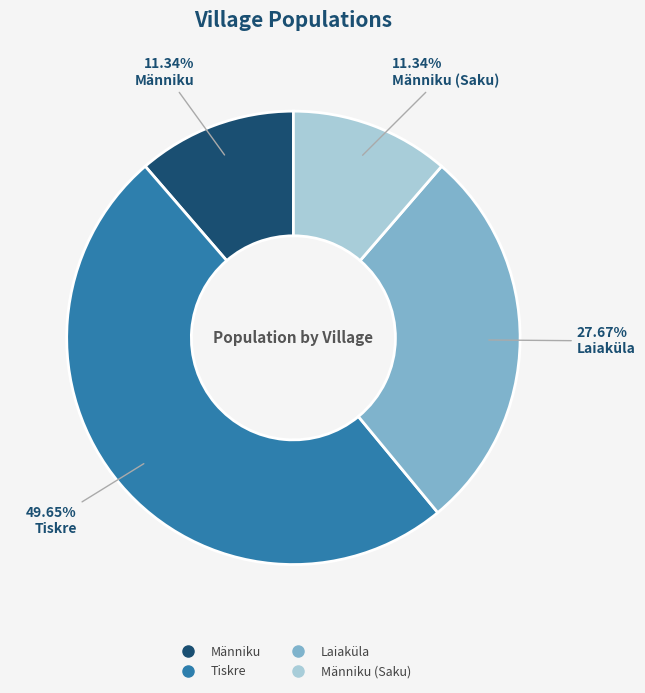

Does any single category account for the majority?

No